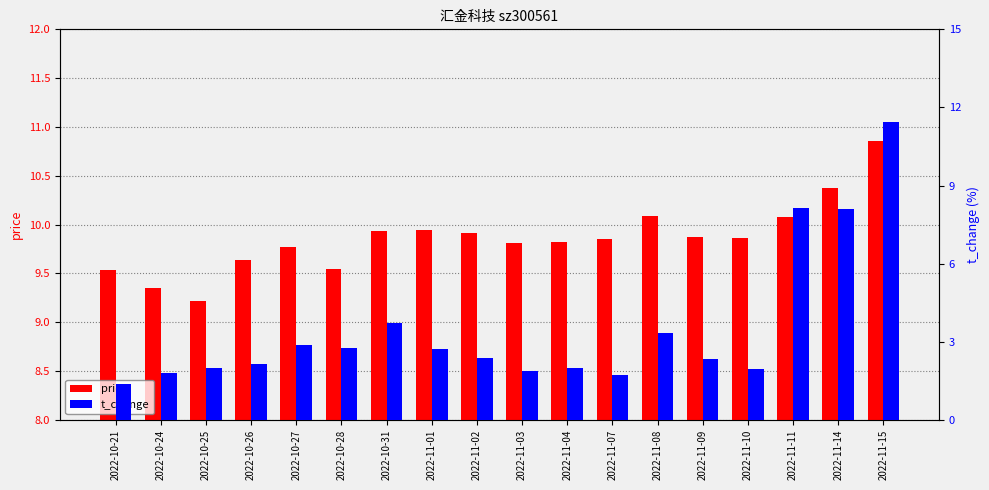

Which category has the lowest value in the t_change series?

2022-10-21